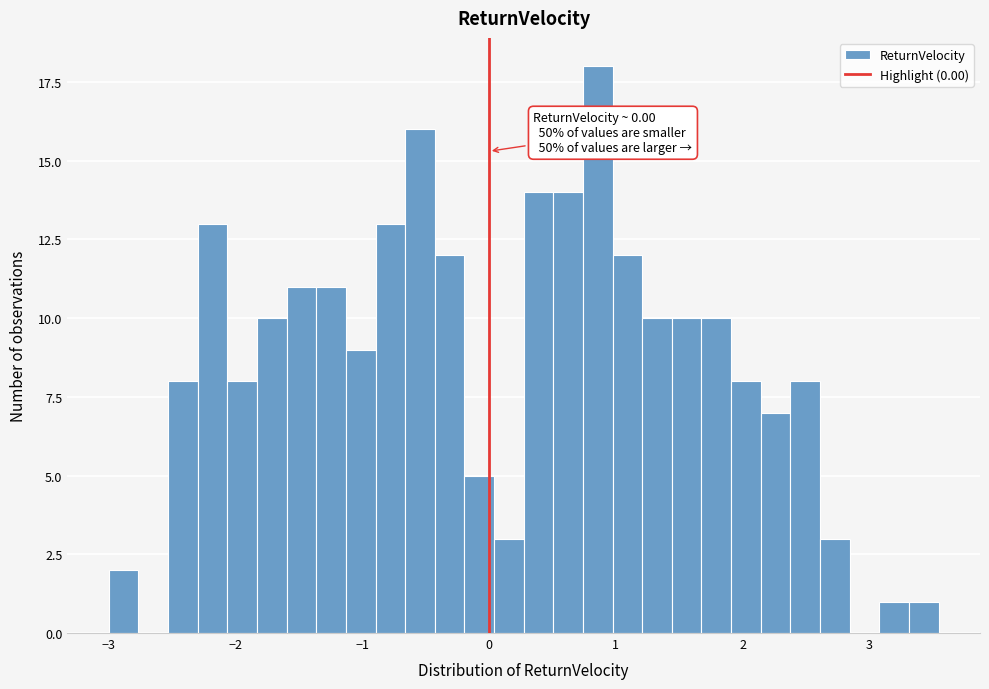

Read against the x-axis, roughly where is the centre of the tallest bar?

0.9